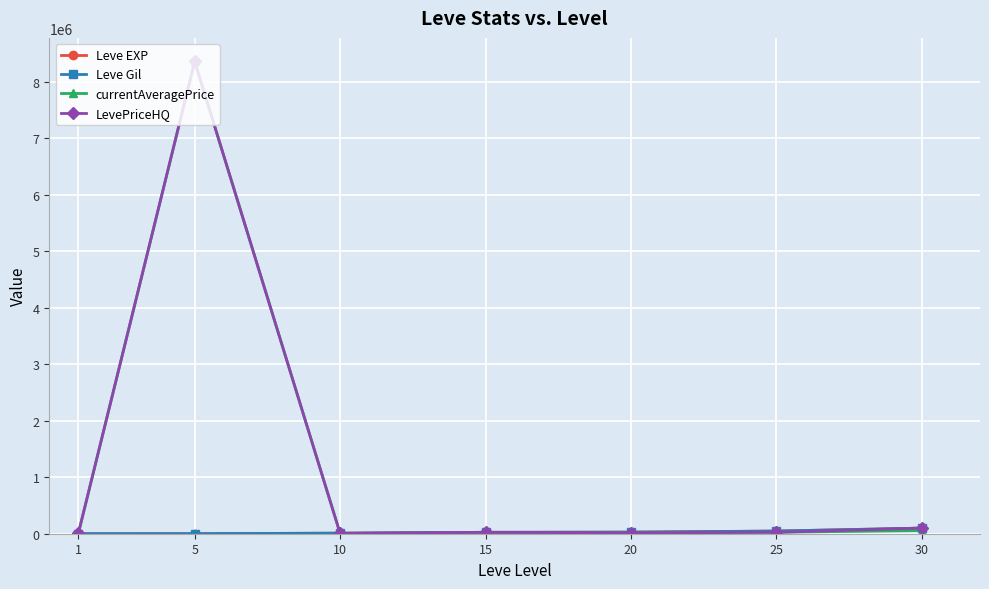

The Leve Gil series shows 690.0 at 1. True or false?

True